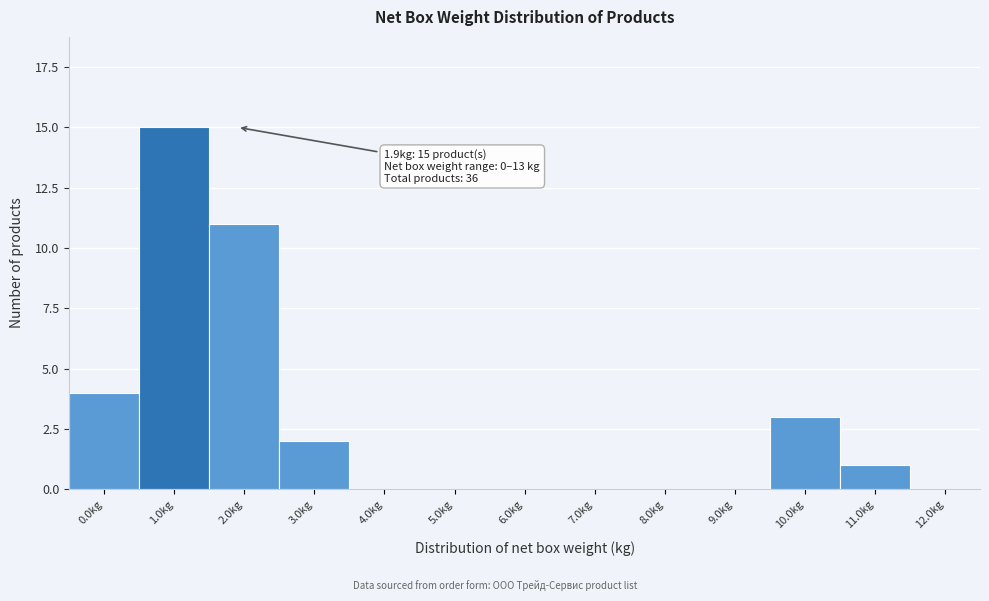

Reading left to right, extract all data points from this chart.

0.0kg=4	1.0kg=15	2.0kg=11	3.0kg=2	4.0kg=0	5.0kg=0	6.0kg=0	7.0kg=0	8.0kg=0	9.0kg=0	10.0kg=3	11.0kg=1	12.0kg=0